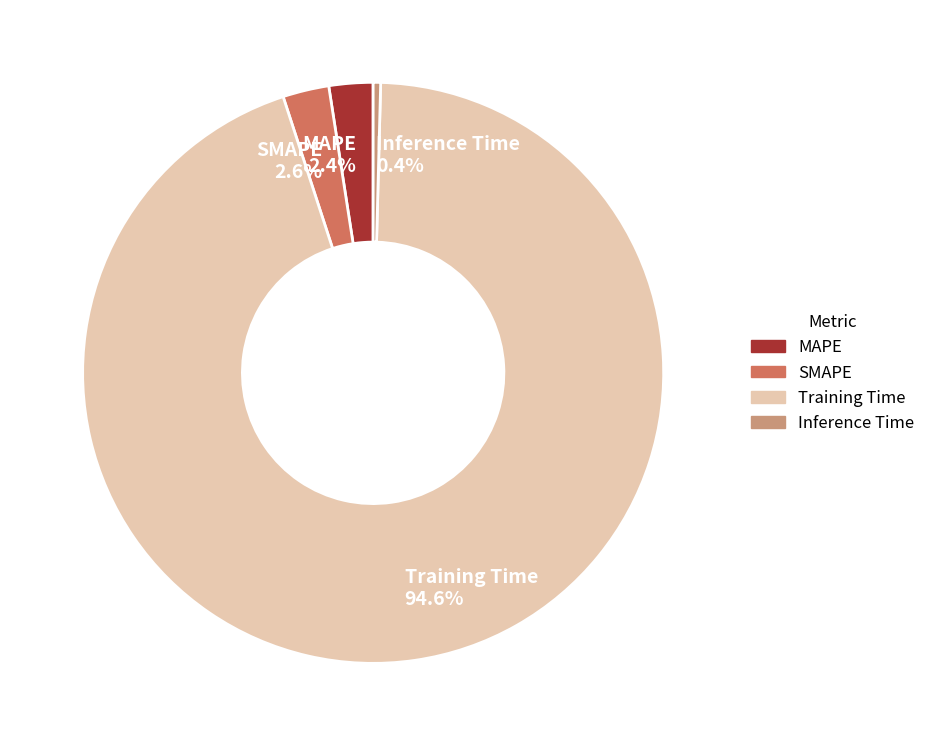

To the nearest percent, what is the difference between the Training Time and MAPE slice percentages?

92%